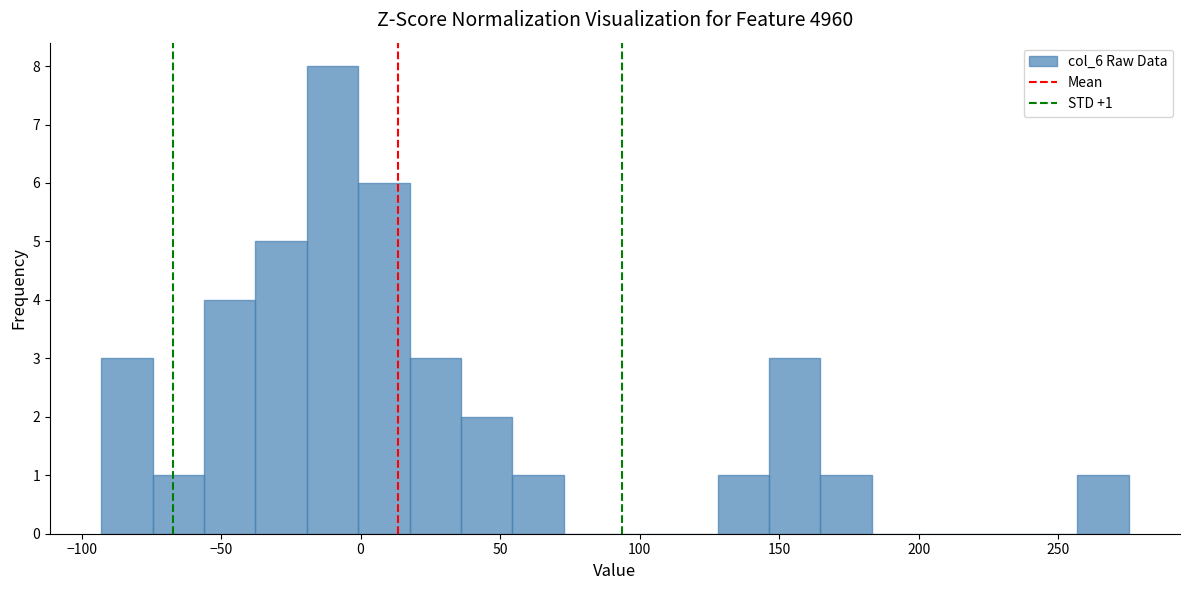

Read against the x-axis, roughly where is the centre of the tallest bar?

-10